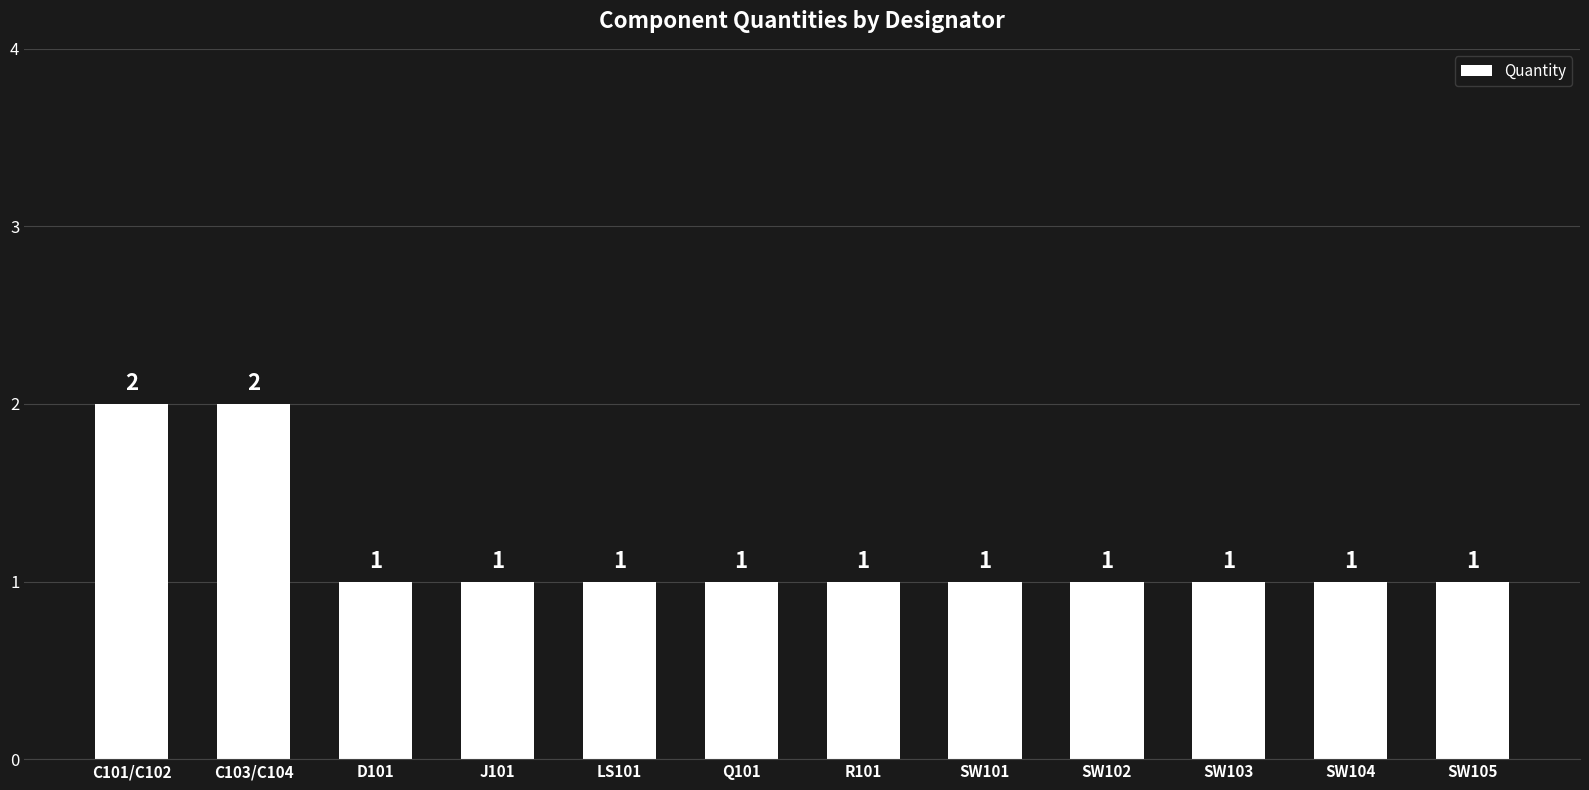

How many series are shown in this chart?

1